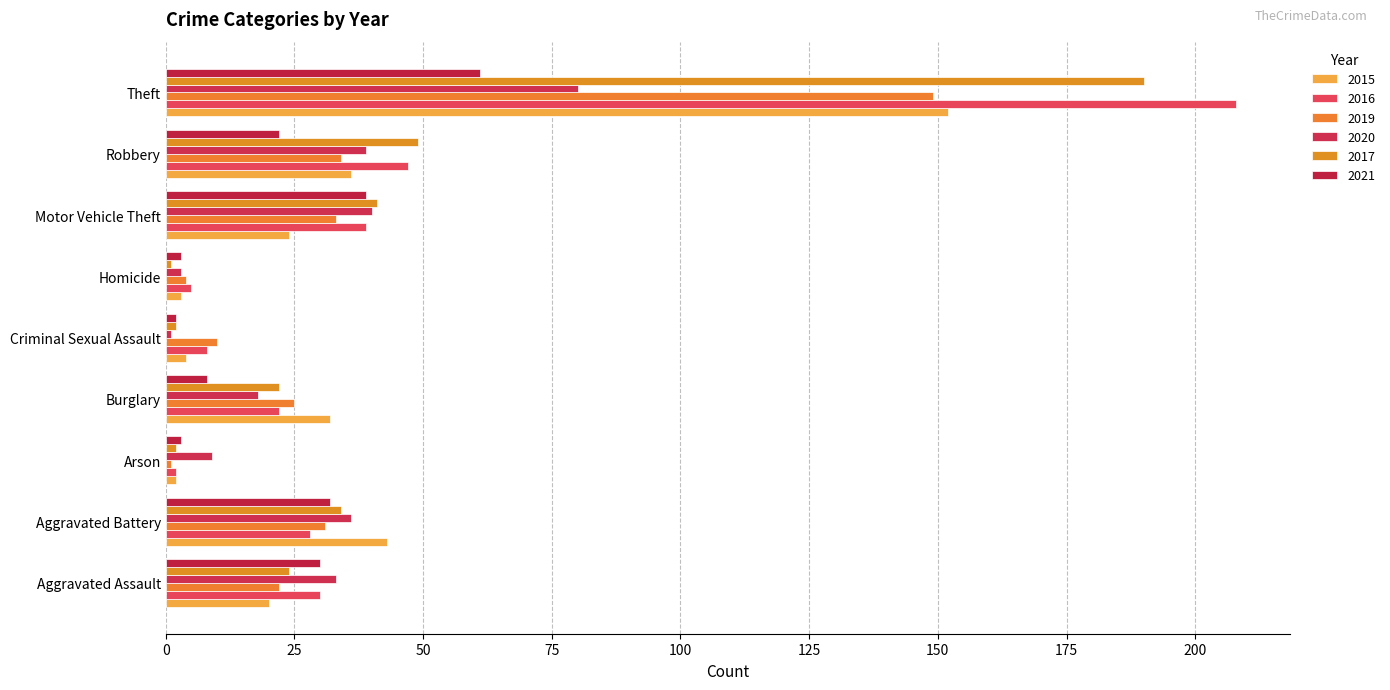

Count the number of categories in the chart.

9